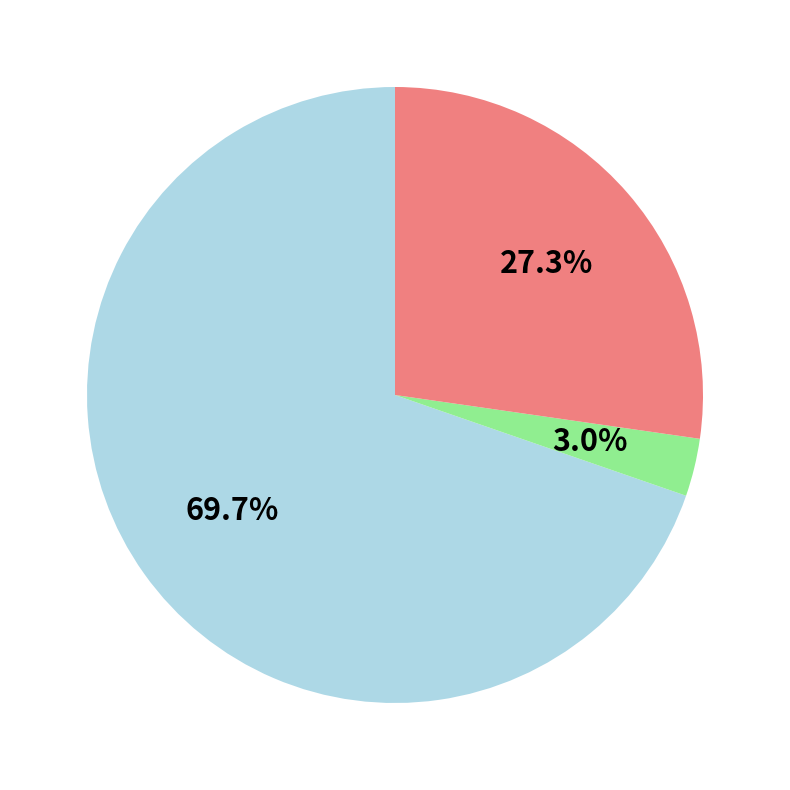

Is there any slice that represents more than half of the pie?

Yes